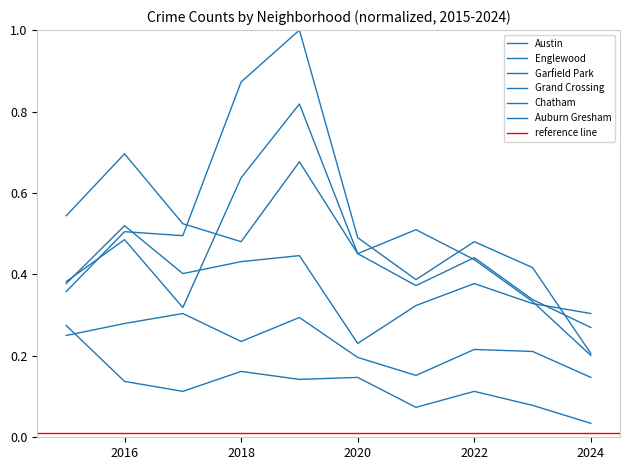

List the series in order of their peak value, highest first.

Garfield Park, Austin, Englewood, Grand Crossing, Chatham, Auburn Gresham